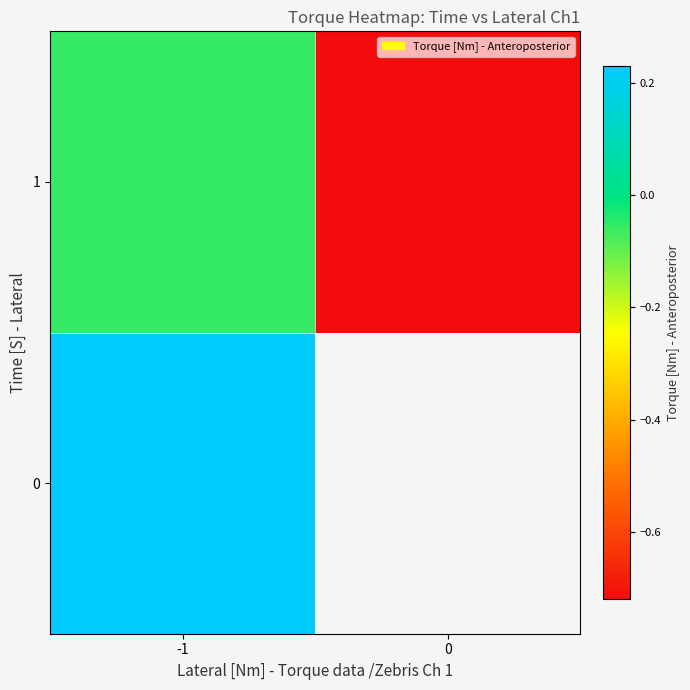

Is it true that 1 equals -0.1 at -1?

True